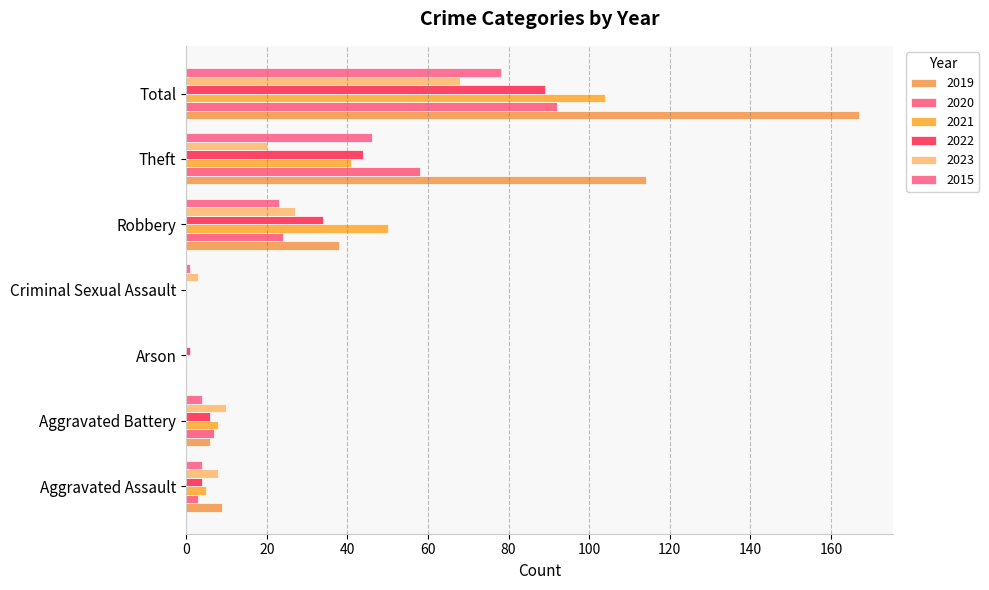

True or false: 2015 has a value of 46 at Theft.

True